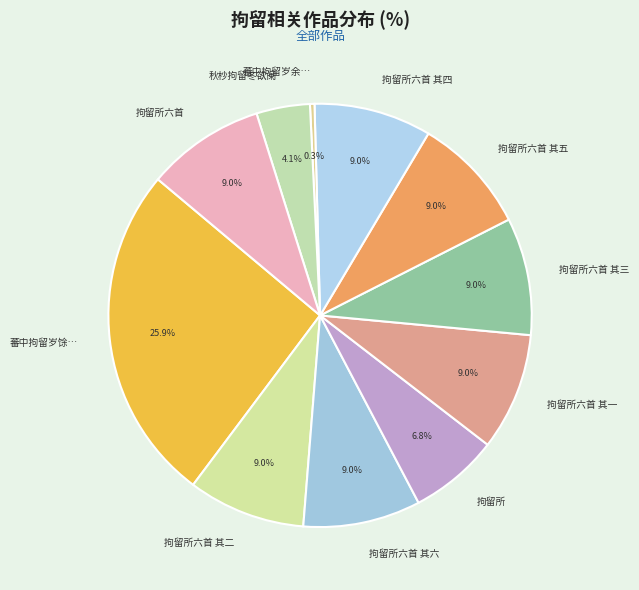

Is there any slice that represents more than half of the pie?

No